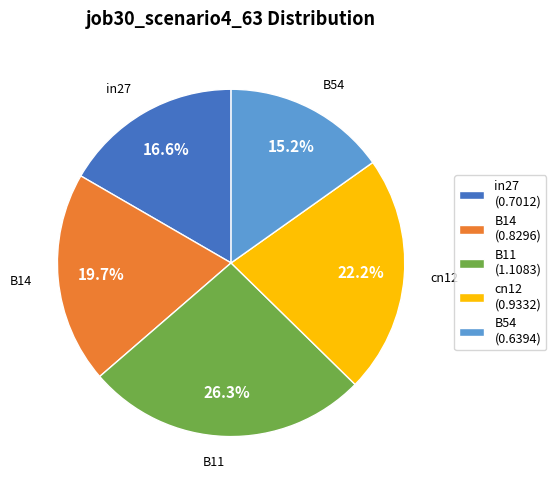

Combined, what portion of the pie is B11 and B54?

41.5%